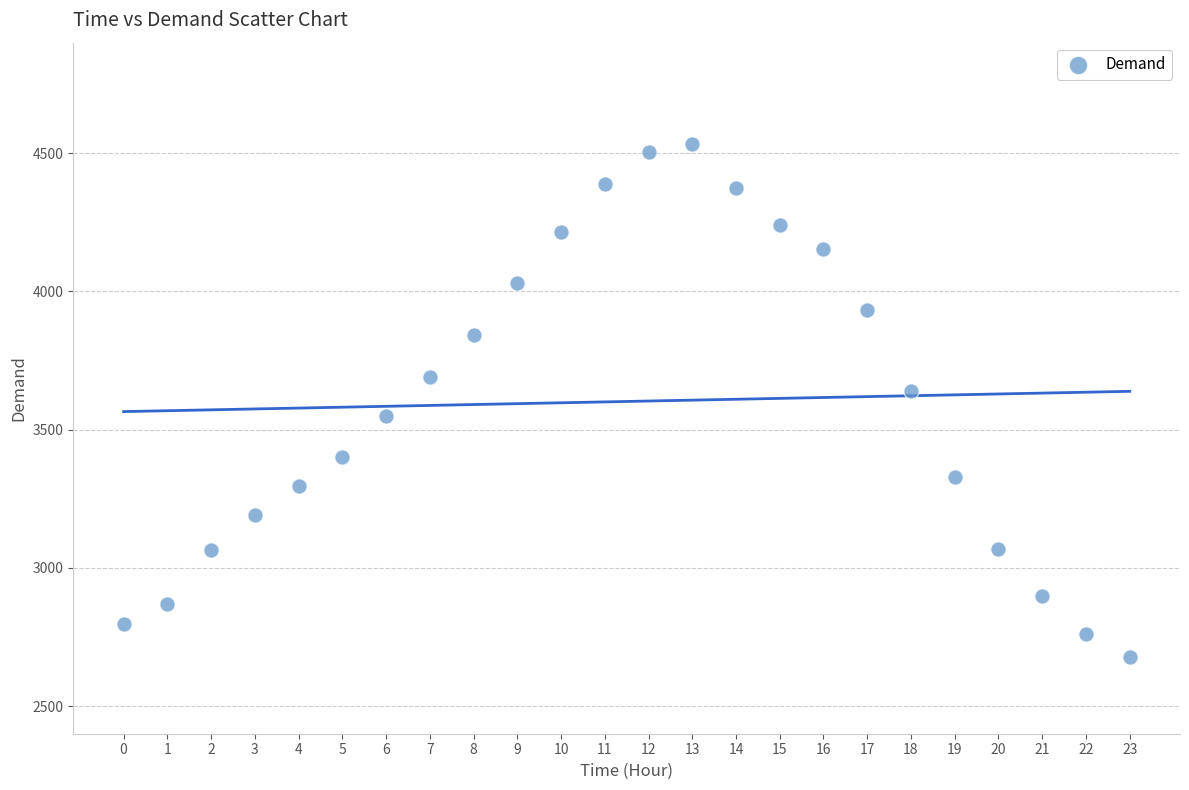

What is the range of Y values (max minus min)?

1857